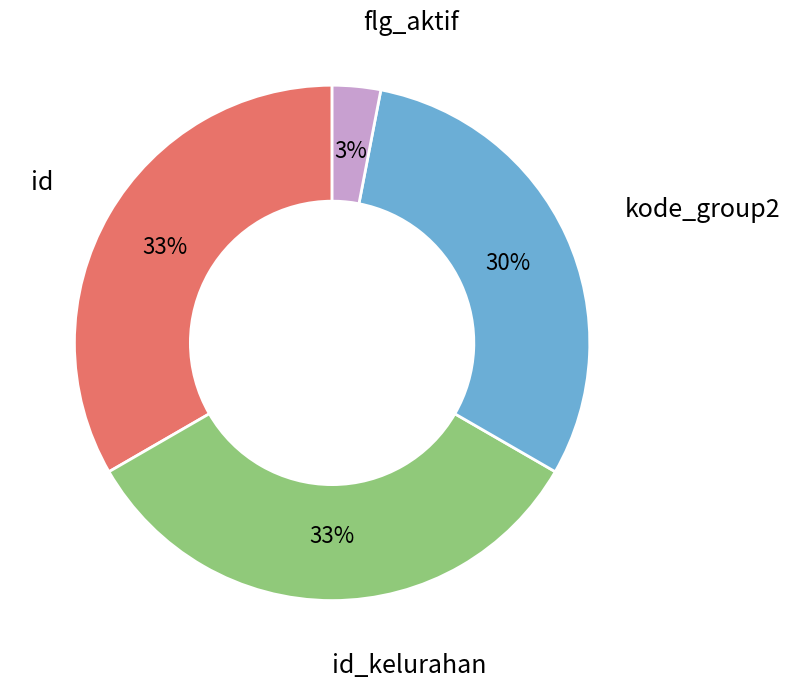

Approximately how many times larger is the value at id_kelurahan compared to id?

1.0